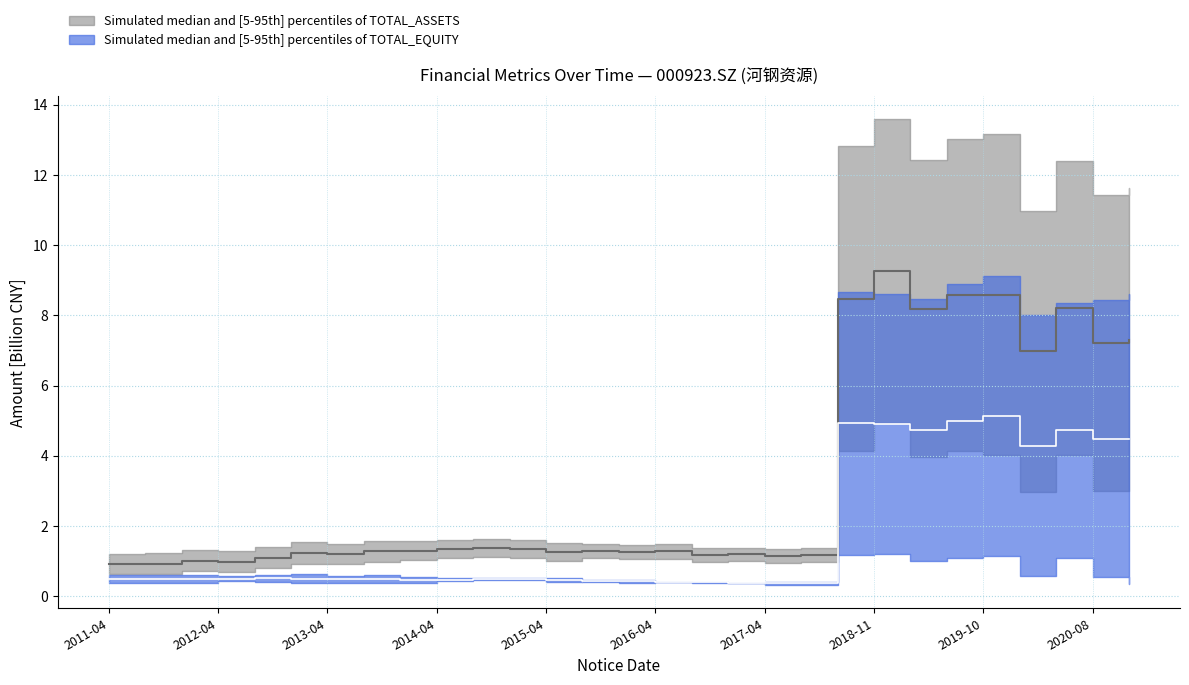

Between 10 and 23, which is larger?

23